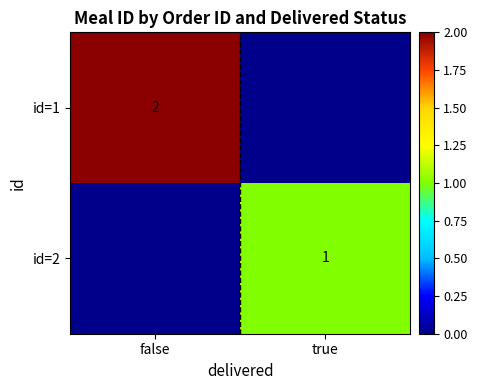

True or false: id=2 has a value of 1 at true.

True